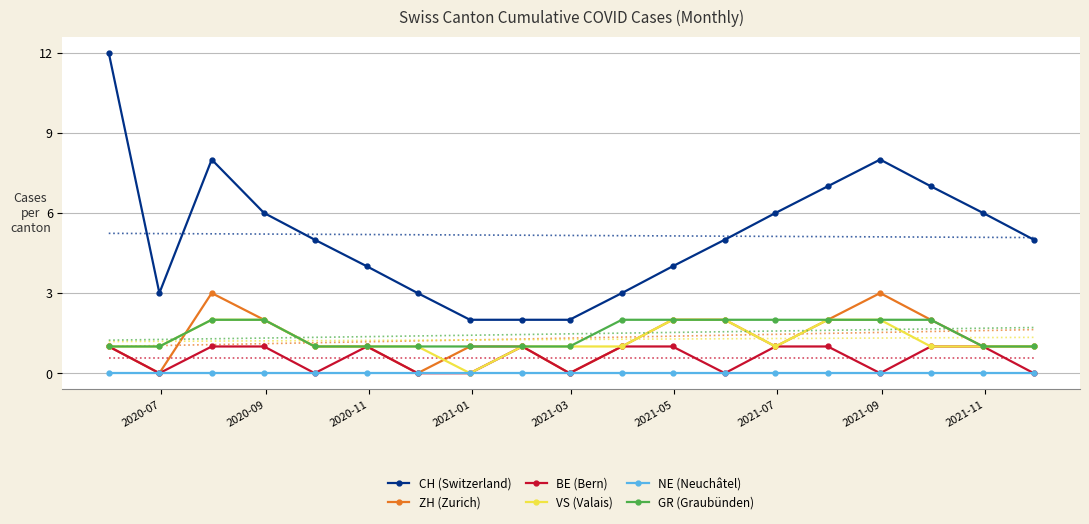

How many values in the CH (Switzerland) series exceed 5?

8